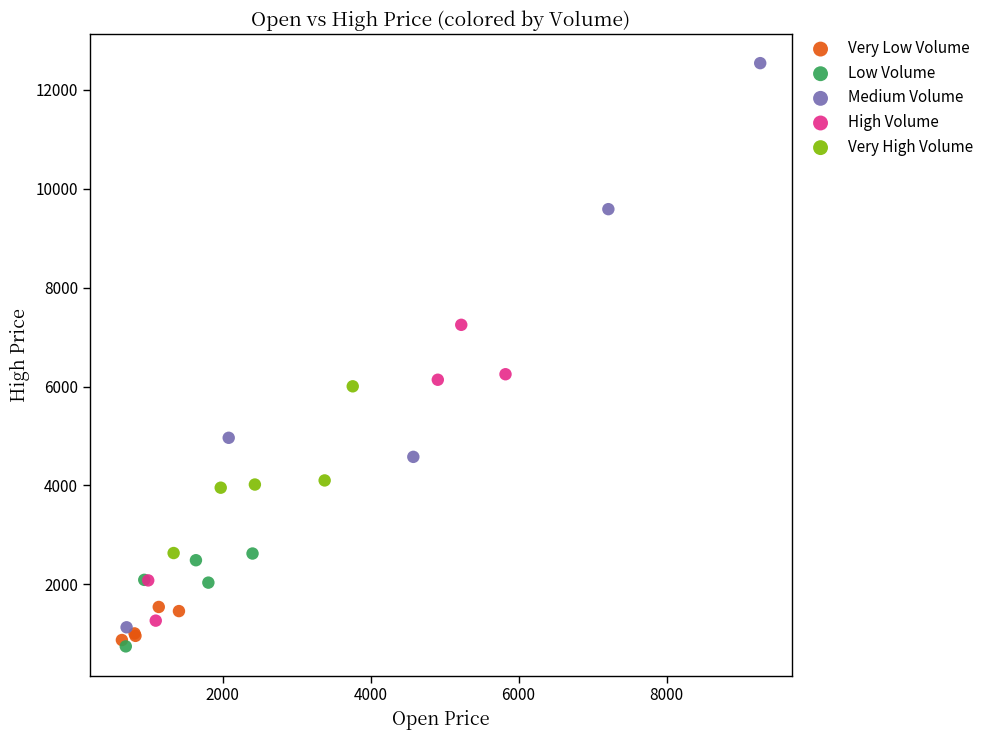

Which series has the largest Y range (max minus min)?

Medium Volume